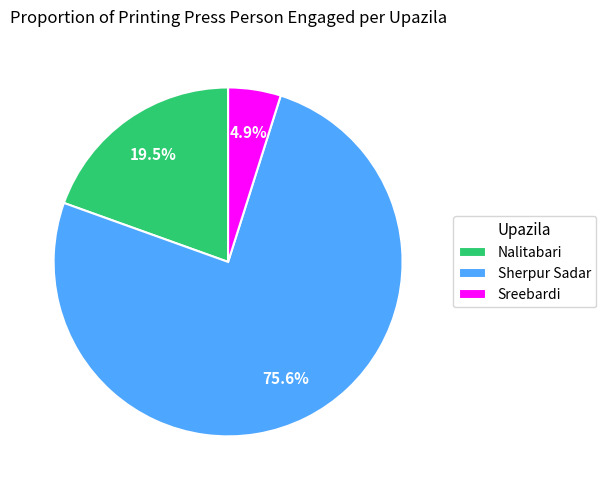

True or false: Sherpur Sadar accounts for 66% of the total.

False